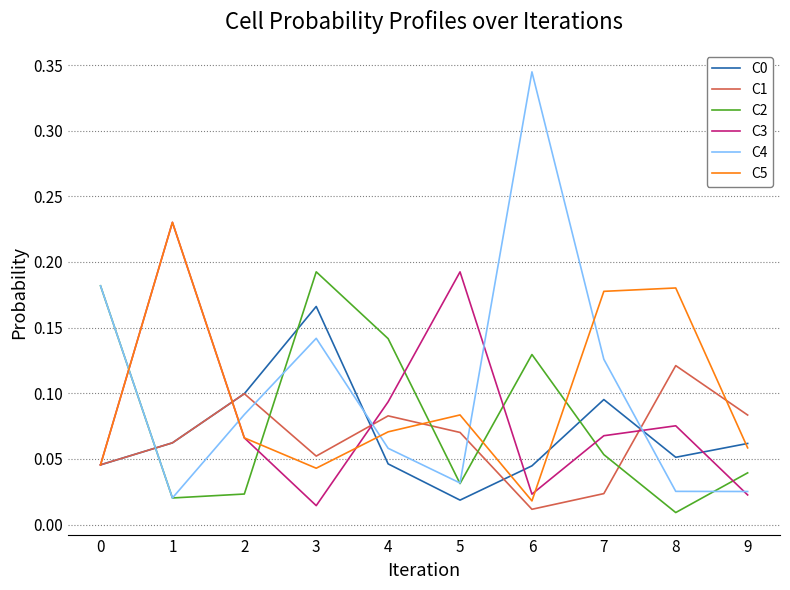

True or false: C2 has more than 0 interior local peaks.

True